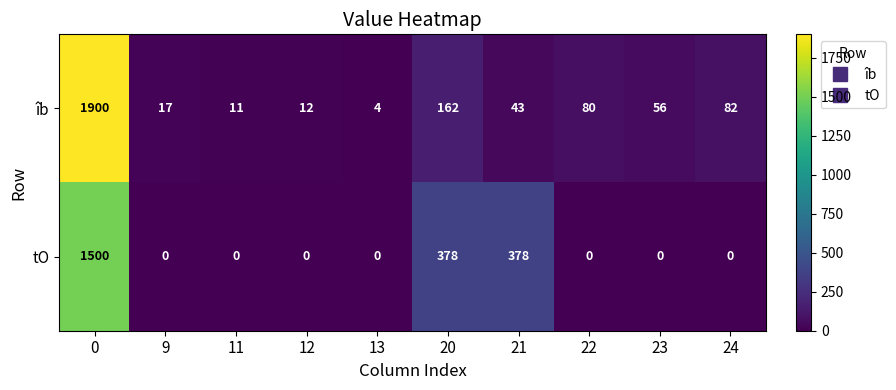

What is the difference between the maximum and second lowest values in the tO series?

1500